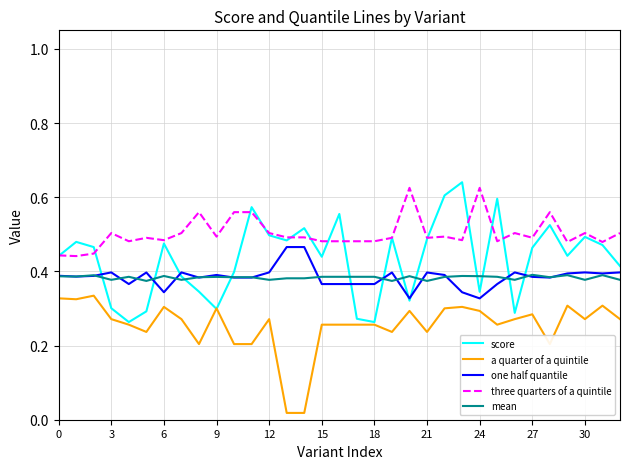

Which series has the widest spread of values?

score